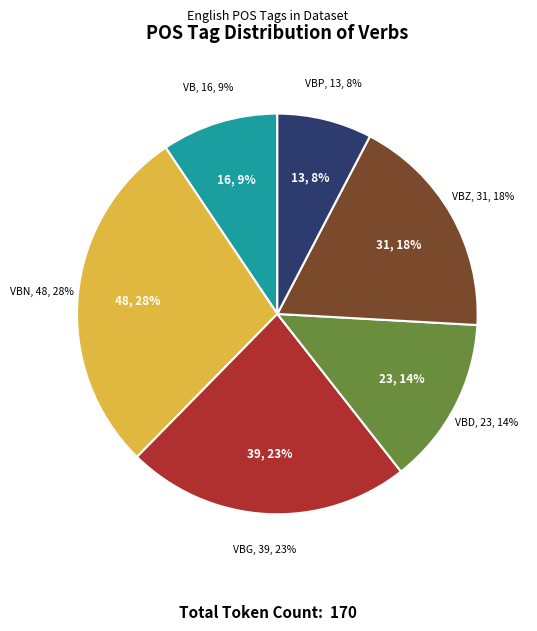

Is it true that VBG is 33% of the pie?

False